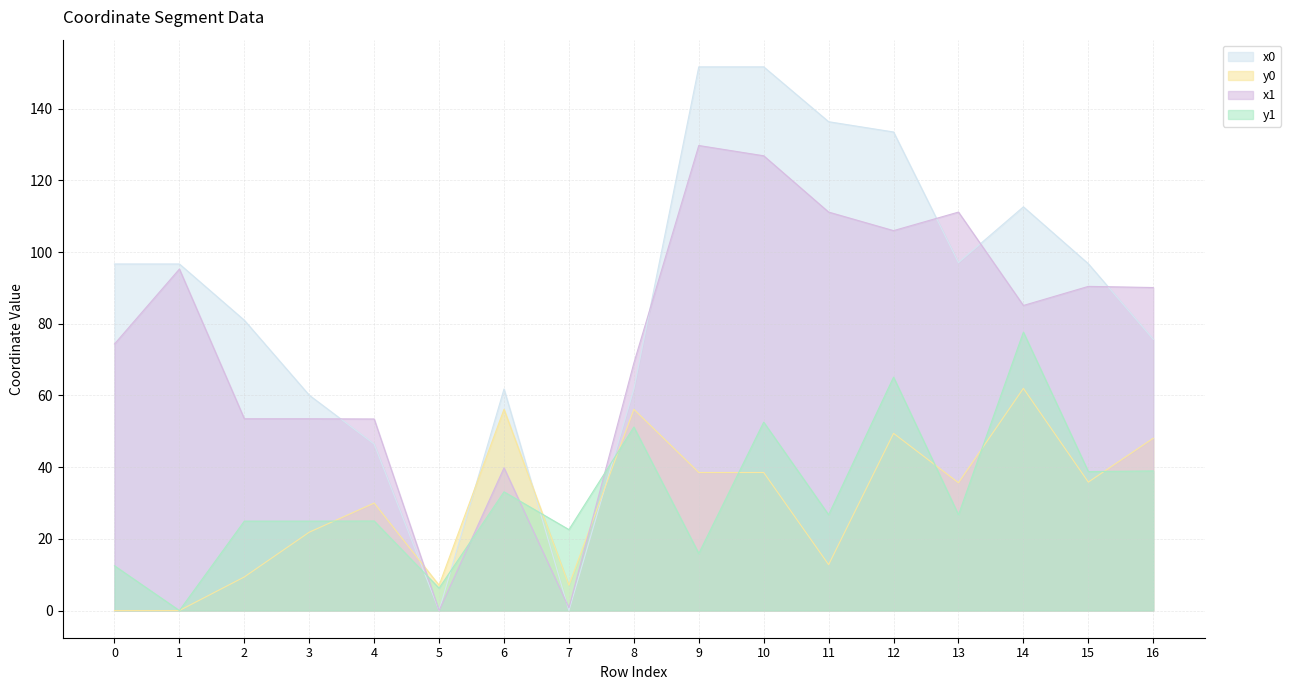

What is the difference between the second highest and minimum values in the y0 series?

56.1